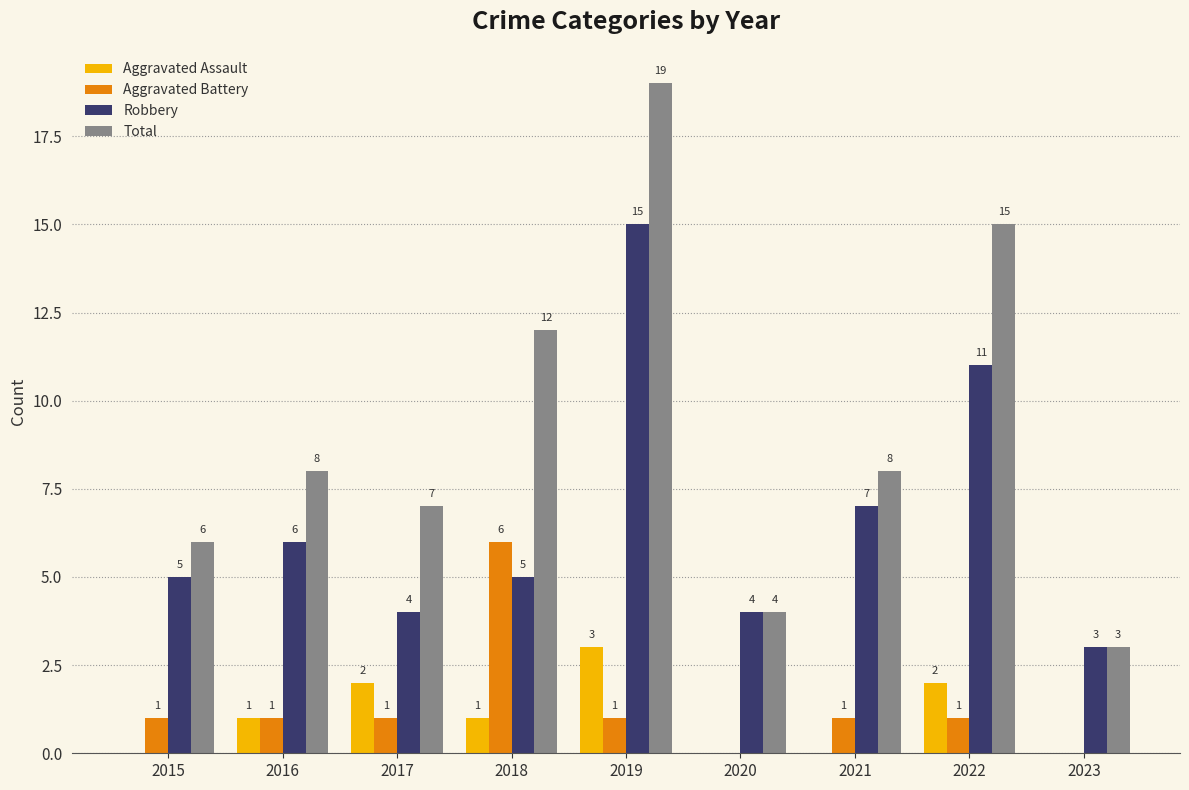

Are the bars horizontal?

No